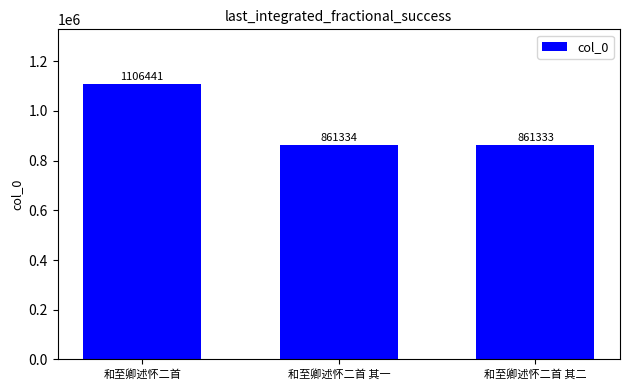

What value does the data have at 和至卿述怀二首 其二?

861333